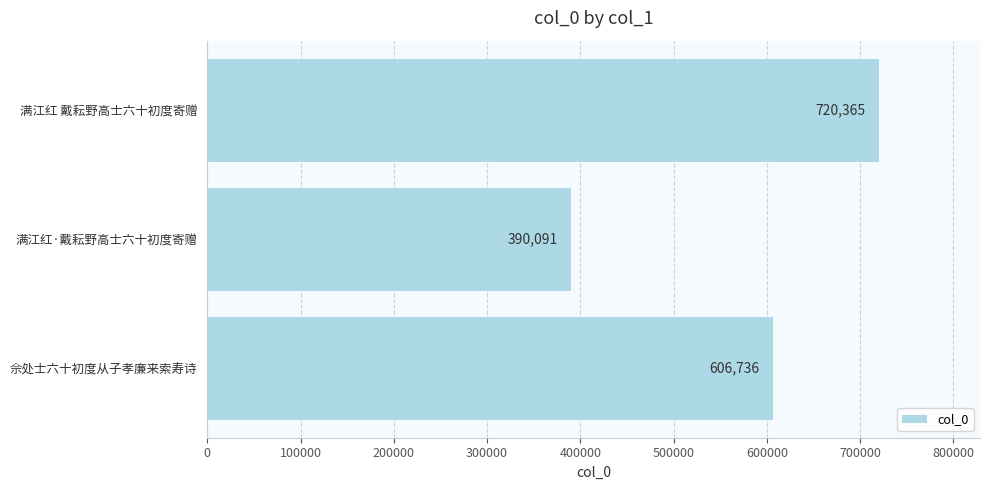

What is the sum of all values?

1717192